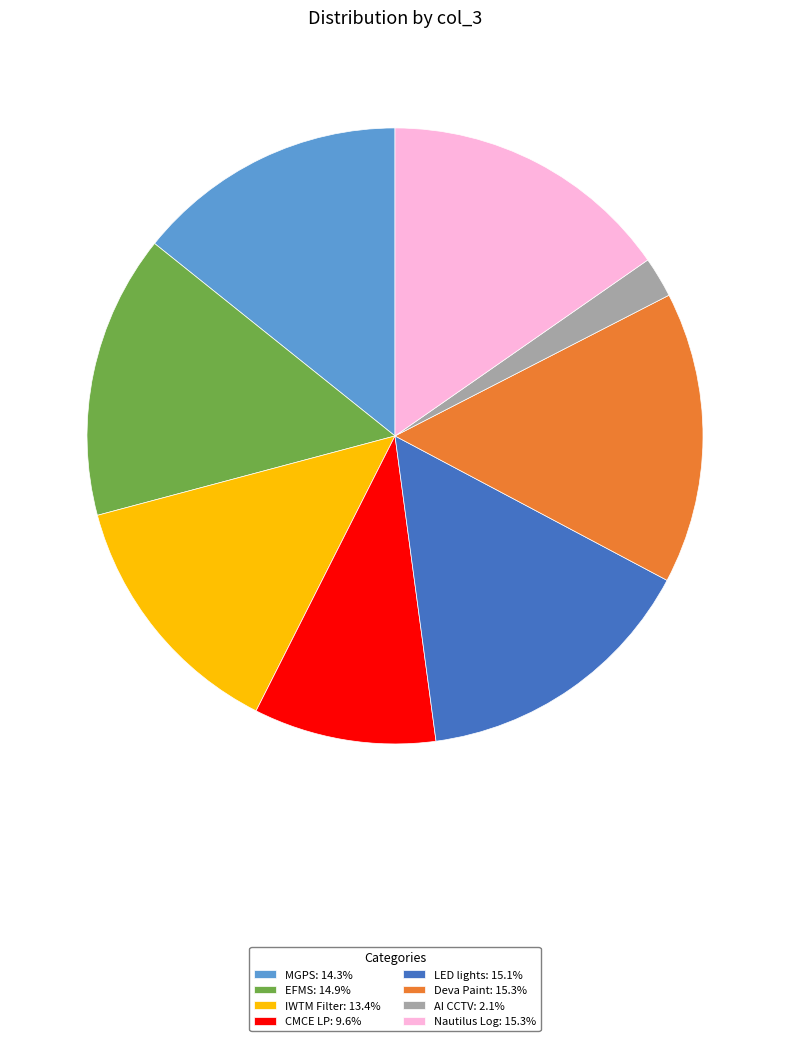

What is the ratio of the value at Nautilus Log: 15.3% to the value at AI CCTV: 2.1%?

7.2